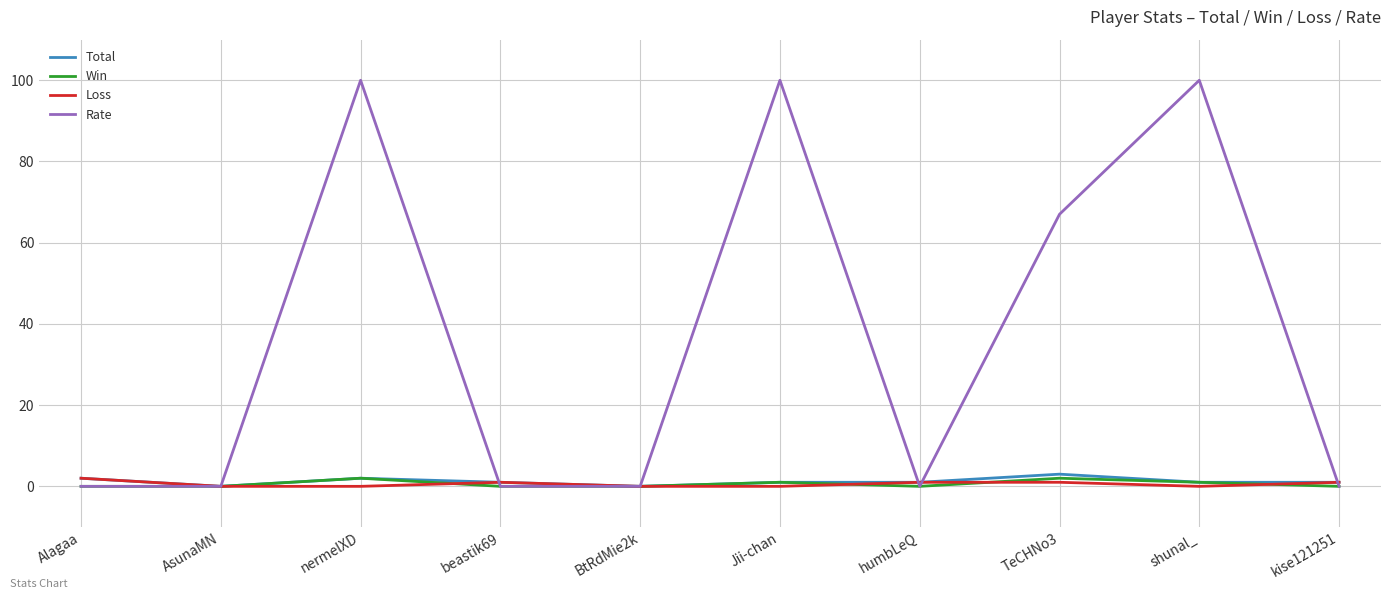

Where is Rate nearest to the value 50?

TeCHNo3